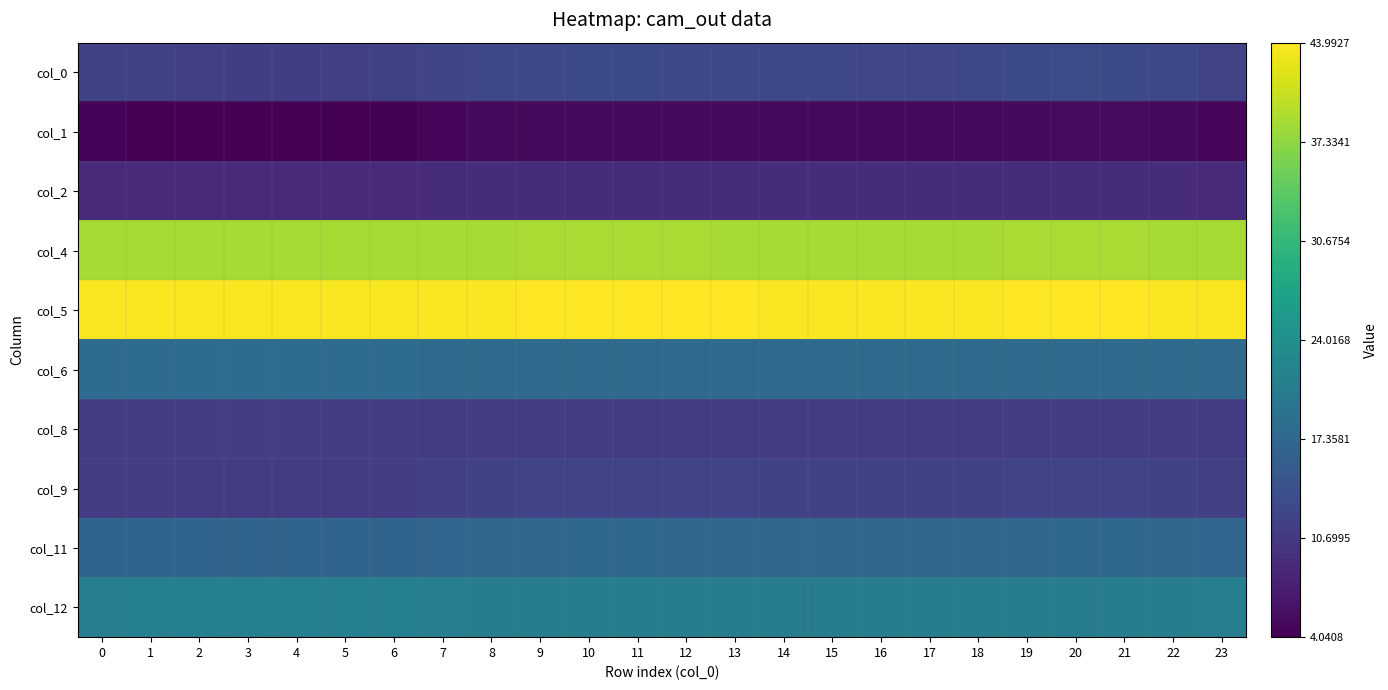

Reading left to right, what are all the values shown in this chart?

col_0: 0=11.9	1=11.7	2=11.6	3=11.5	4=11.5	5=11.6	6=11.8	7=12.4	8=12.7	9=12.9	10=13.0	11=13.0	12=12.9	13=12.9	14=12.7	15=12.6	16=12.6	17=12.6	18=12.6	19=12.9	20=13.1	21=13.0	22=12.6	23=12.2
col_1: 0=4.4	1=4.2	2=4.1	3=4.0	4=4.0	5=4.1	6=4.3	7=4.7	8=5.0	9=5.1	10=5.1	11=5.1	12=5.1	13=5.1	14=4.9	15=4.9	16=4.8	17=4.8	18=4.9	19=5.1	20=5.2	21=5.1	22=4.9	23=4.6
col_2: 0=9.0	1=9.0	2=8.9	3=8.9	4=8.9	5=8.9	6=9.0	7=9.1	8=9.1	9=9.1	10=9.2	11=9.2	12=9.1	13=9.1	14=9.1	15=9.1	16=9.1	17=9.1	18=9.1	19=9.1	20=9.2	21=9.2	22=9.1	23=9.0
col_4: 0=38.7	1=38.7	2=38.8	3=38.8	4=38.8	5=38.8	6=38.7	7=38.8	8=38.8	9=38.8	10=38.9	11=38.9	12=38.8	13=38.8	14=38.8	15=38.8	16=38.8	17=38.8	18=38.8	19=38.8	20=38.9	21=38.9	22=38.8	23=38.7
col_5: 0=43.6	1=43.6	2=43.6	3=43.6	4=43.6	5=43.6	6=43.6	7=43.7	8=43.8	9=43.9	10=43.9	11=43.9	12=43.9	13=43.9	14=43.8	15=43.8	16=43.8	17=43.8	18=43.8	19=43.9	20=44.0	21=43.9	22=43.8	23=43.7
col_6: 0=18.0	1=18.0	2=18.0	3=18.0	4=18.1	5=18.0	6=18.0	7=17.9	8=17.9	9=17.8	10=17.8	11=17.8	12=17.8	13=17.8	14=17.9	15=17.9	16=17.9	17=17.9	18=17.9	19=17.8	20=17.8	21=17.8	22=17.9	23=17.9
col_8: 0=11.2	1=11.3	2=11.3	3=11.3	4=11.3	5=11.3	6=11.2	7=11.2	8=11.2	9=11.2	10=11.2	11=11.2	12=11.2	13=11.2	14=11.2	15=11.2	16=11.2	17=11.2	18=11.2	19=11.2	20=11.2	21=11.2	22=11.2	23=11.2
col_9: 0=11.4	1=11.2	2=11.1	3=11.1	4=11.1	5=11.1	6=11.3	7=11.7	8=11.9	9=12.0	10=12.1	11=12.1	12=12.0	13=12.0	14=11.9	15=11.8	16=11.8	17=11.8	18=11.8	19=12.0	20=12.2	21=12.1	22=11.8	23=11.6
col_11: 0=17.0	1=16.9	2=16.9	3=16.9	4=16.9	5=16.9	6=17.0	7=17.1	8=17.2	9=17.3	10=17.3	11=17.3	12=17.3	13=17.3	14=17.2	15=17.2	16=17.2	17=17.2	18=17.2	19=17.3	20=17.4	21=17.3	22=17.2	23=17.1
col_12: 0=21.2	1=21.3	2=21.3	3=21.3	4=21.3	5=21.3	6=21.2	7=21.1	8=21.0	9=20.9	10=20.9	11=20.9	12=20.9	13=20.9	14=21.0	15=21.0	16=21.0	17=21.0	18=21.0	19=20.9	20=20.9	21=20.9	22=21.0	23=21.1